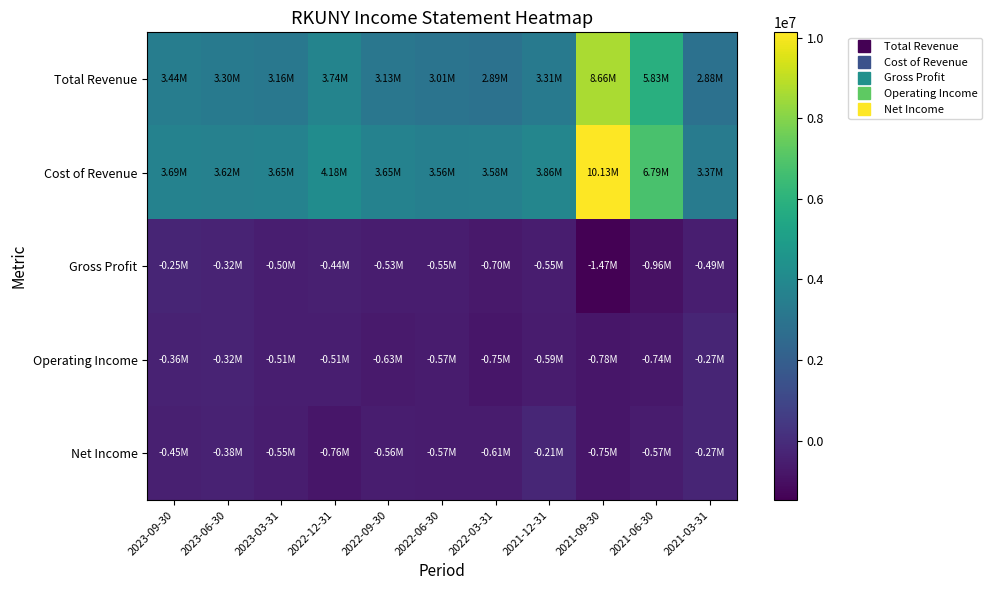

Which has a higher value, 2022-09-30 or 2023-09-30?

2023-09-30